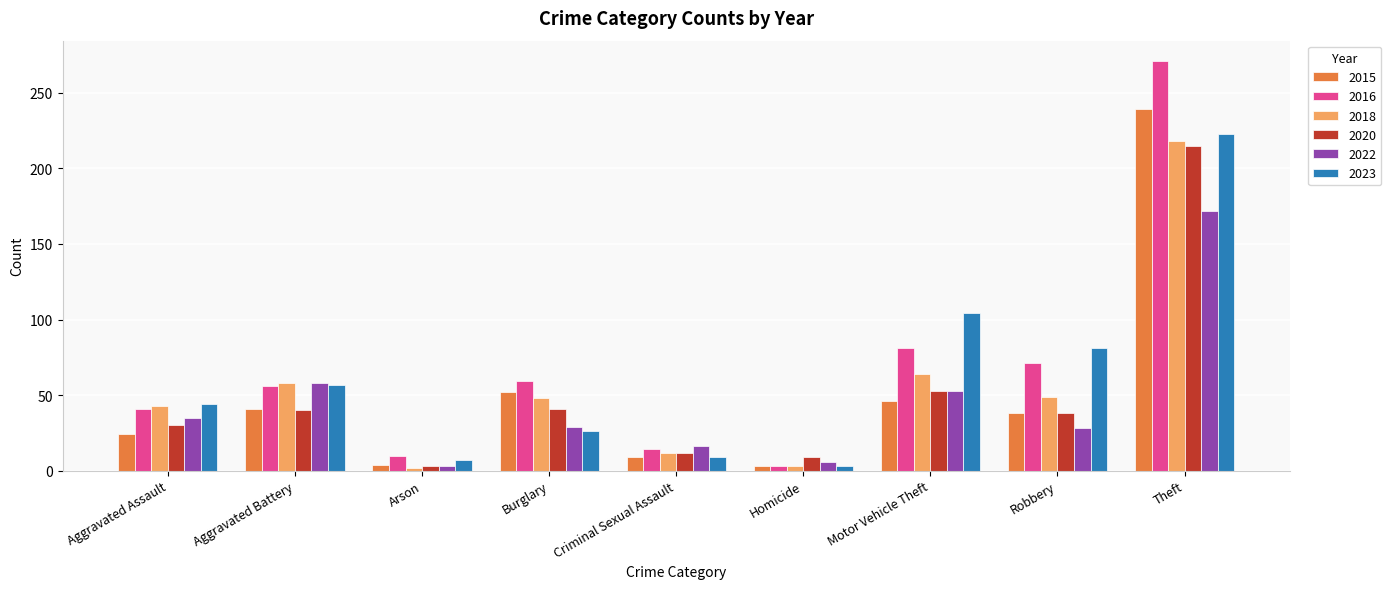

The value of 2015 at Aggravated Assault is 24. True or false?

True